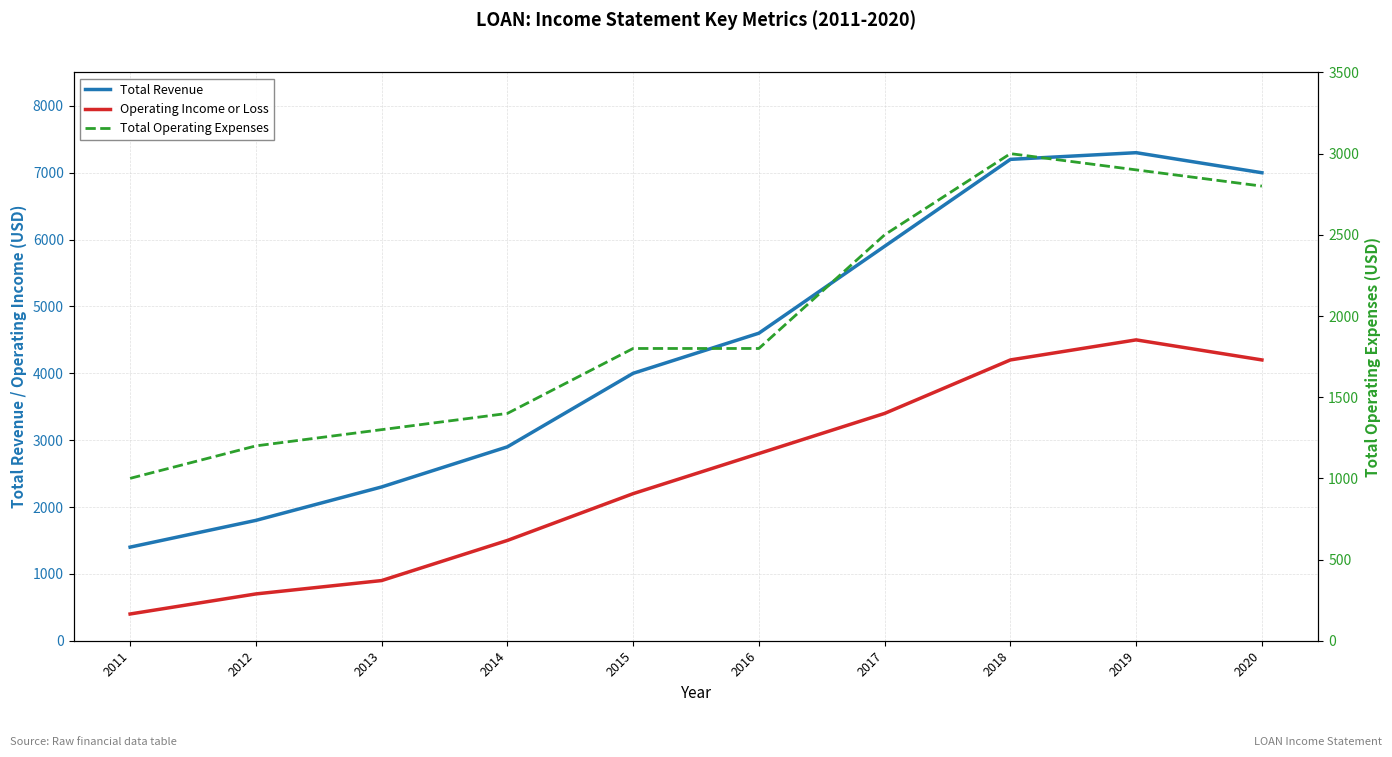

What are all the series names shown in the legend?

Total Revenue, Operating Income or Loss, Total Operating Expenses